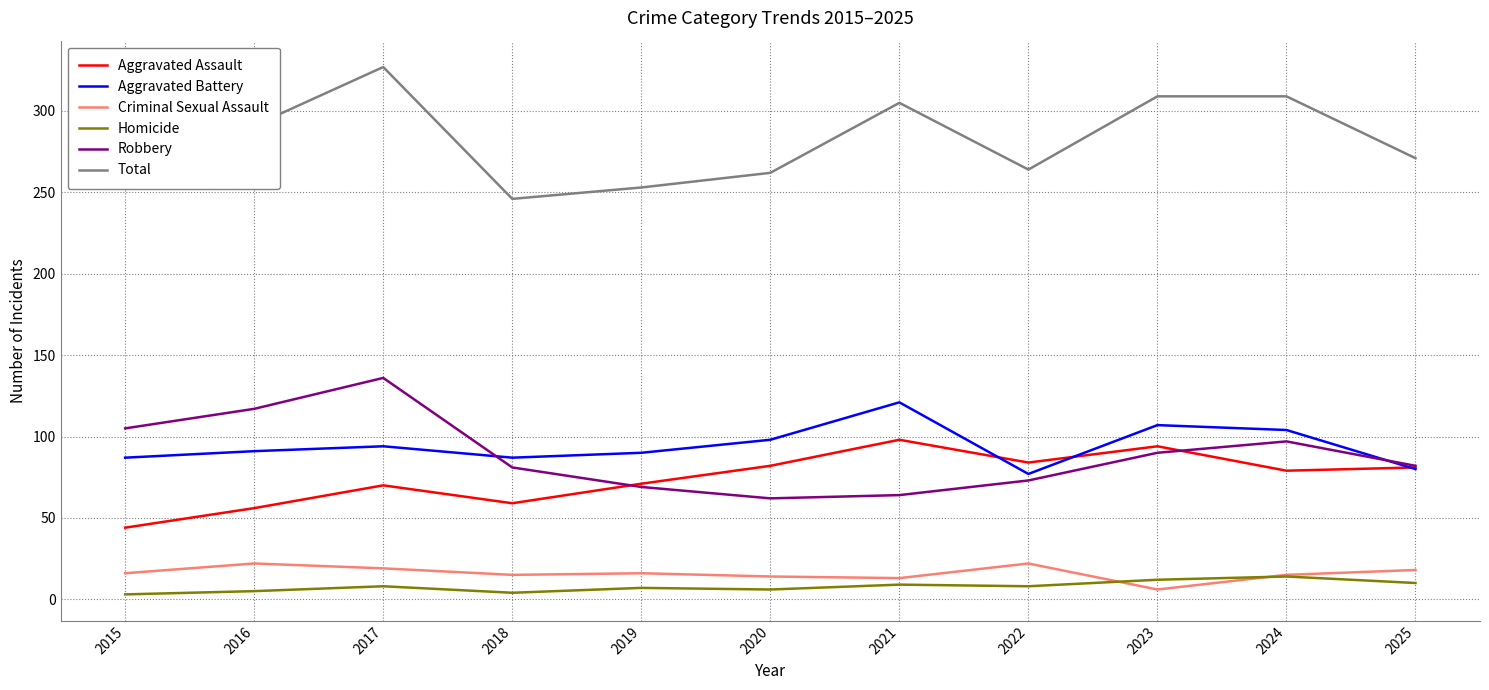

Where is Total nearest to the value 286?

2016